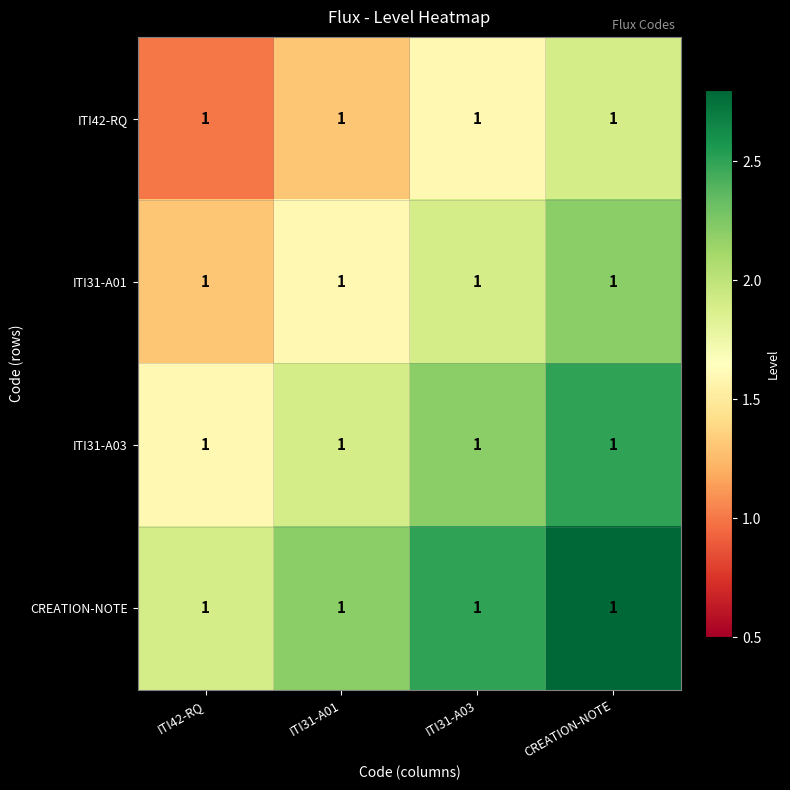

How many categories are shown in the chart?

4